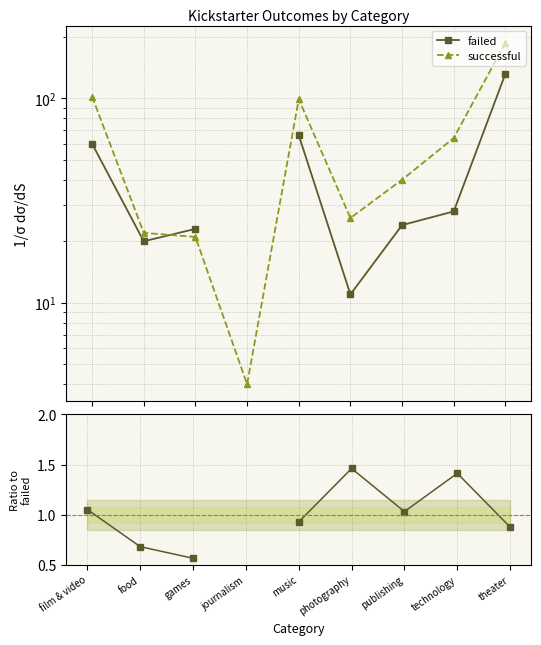

Is it true that successful equals 4.0 at journalism?

True